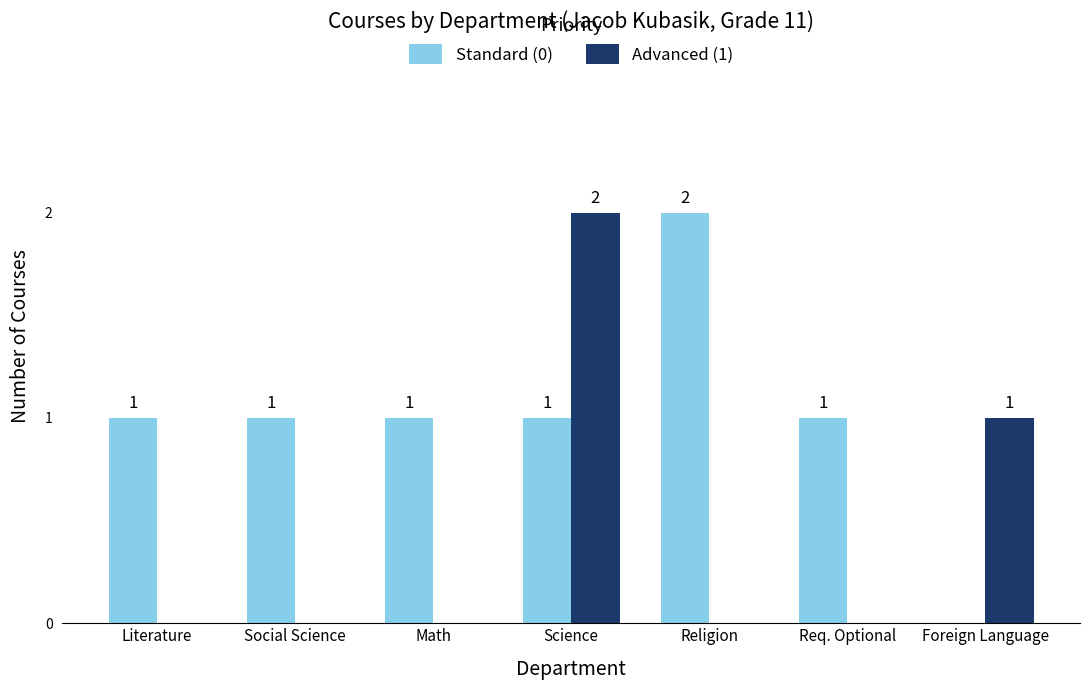

At which label is Advanced (1) closest to 1?

Foreign Language